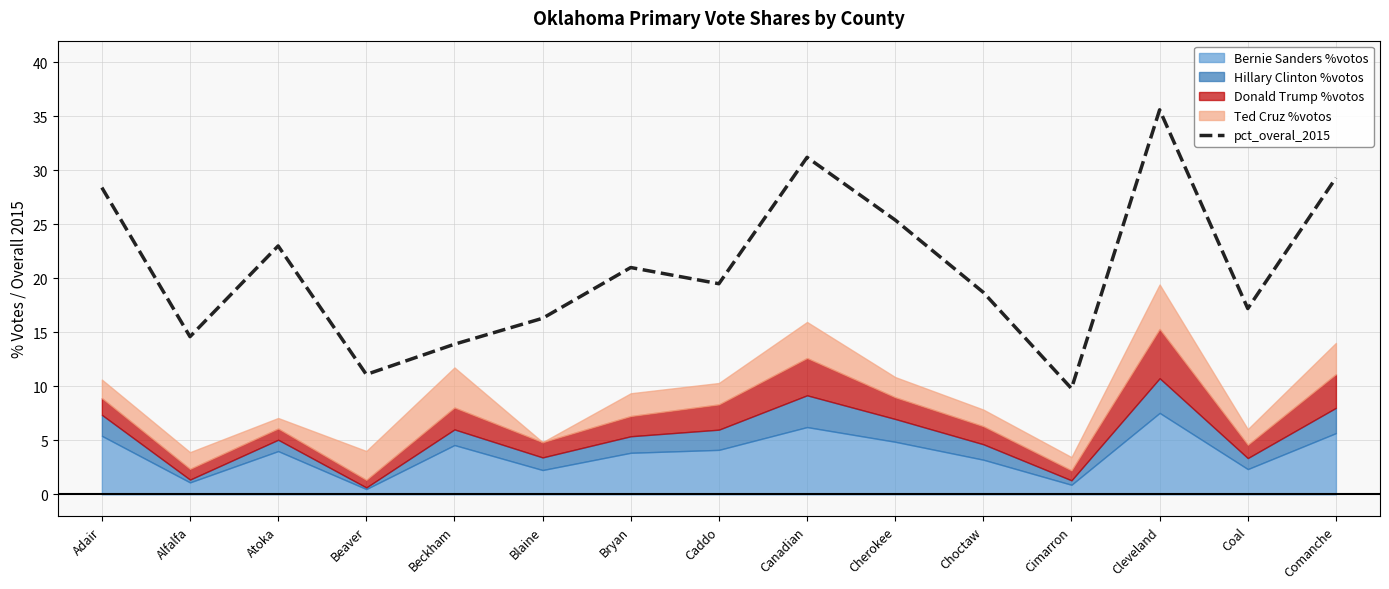

What is the label of the 15th point from the right?

Adair